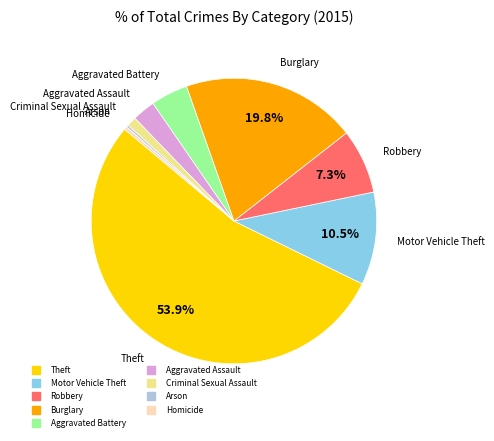

The Robbery slice represents 7% of the pie. True or false?

True